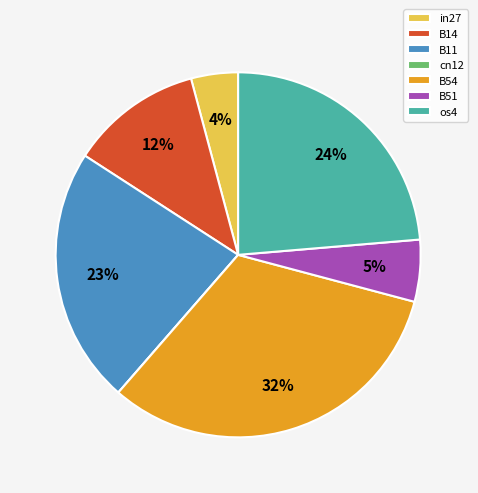

Do os4 and B51 together represent more than half of the pie?

No